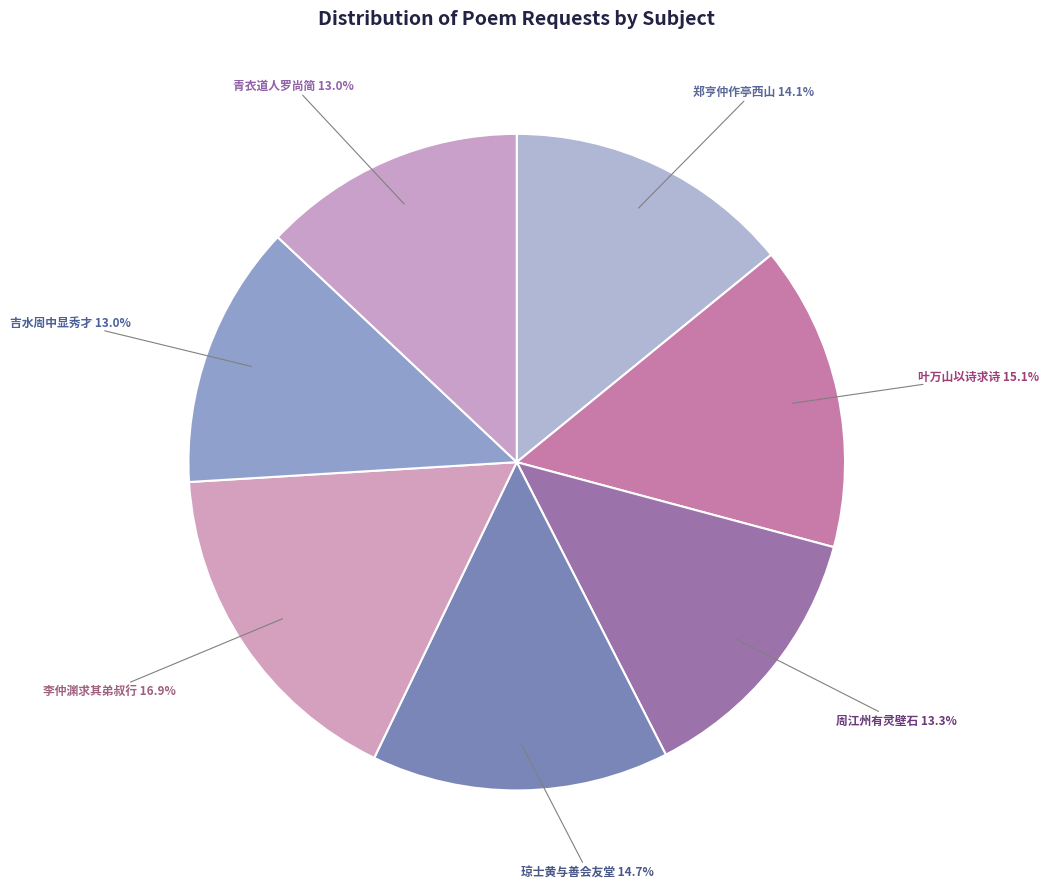

Which slice is the largest?

李仲渊求其弟叔行